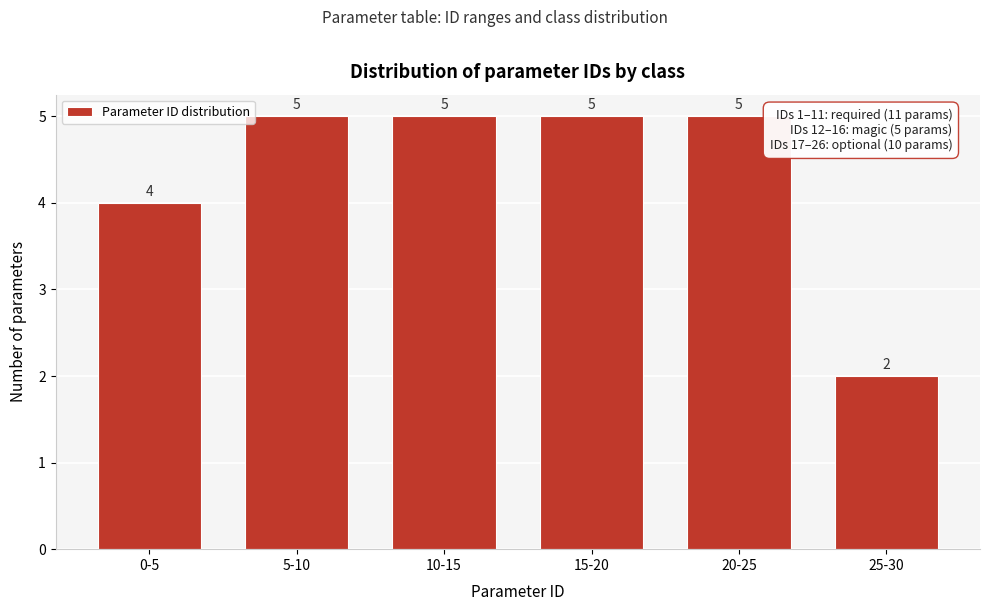

Reading right to left, what are all the values shown in this chart?

2	5	5	5	5	4